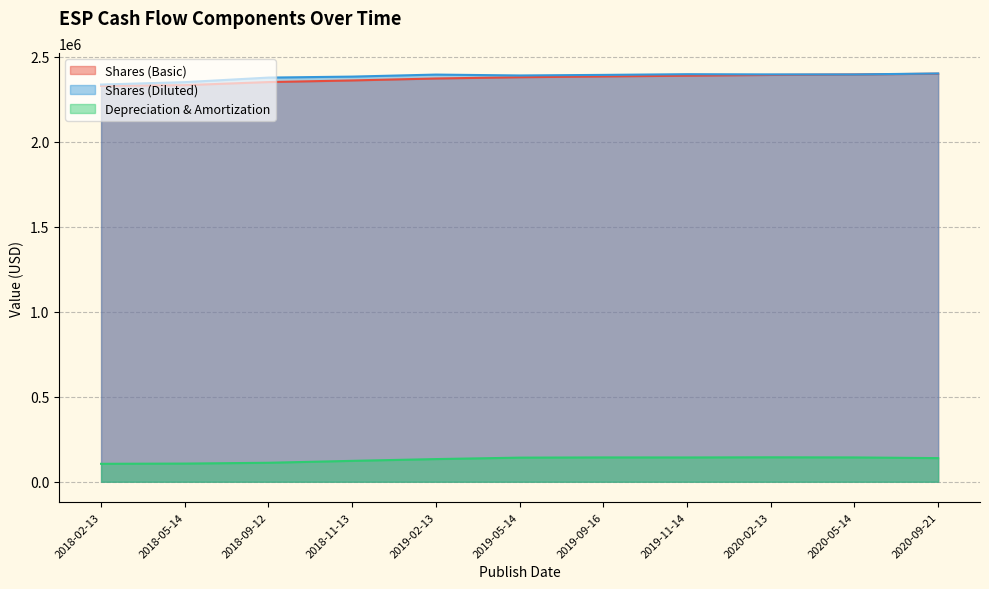

What is the spread (max minus min) of values at 2018-09-12?

2264670